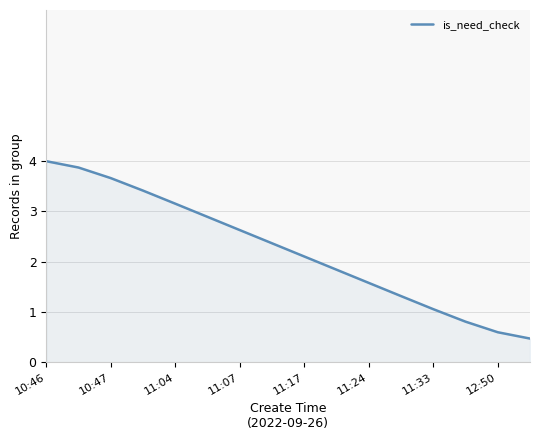

What is the greatest value displayed?

4.0